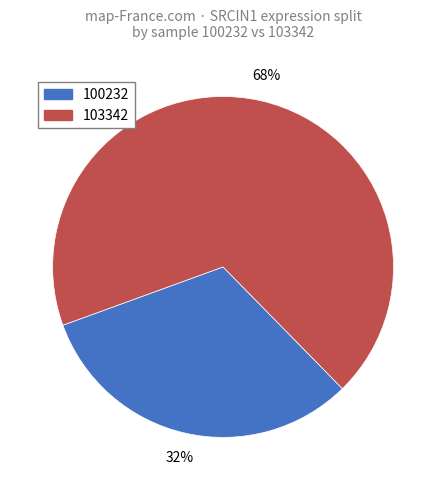

Is the sum of 100232 and 103342 greater than half?

Yes